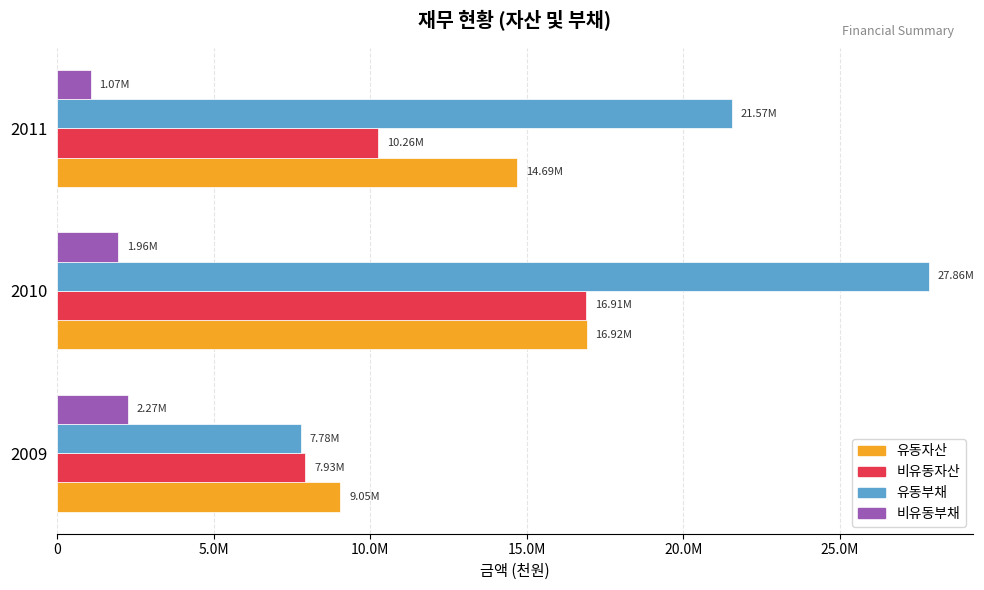

What are all the series names shown in the legend?

유동자산, 비유동자산, 유동부채, 비유동부채